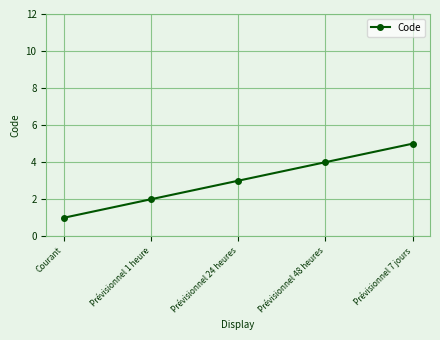

Rank the categories by value from lowest to highest.

Courant, Prévisionnel 1 heure, Prévisionnel 24 heures, Prévisionnel 48 heures, Prévisionnel 7 jours